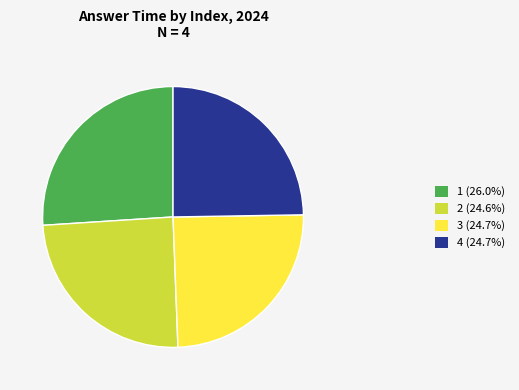

Do 2 and 3 together represent more than half of the pie?

No